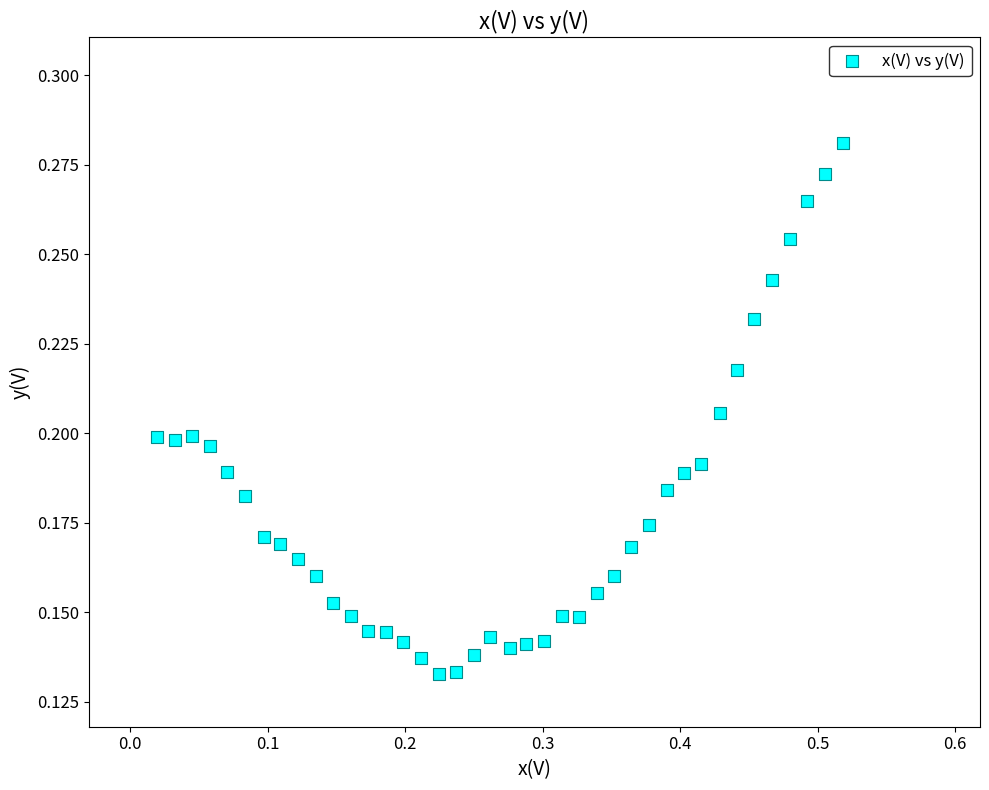

What is the range of X values (max minus min)?

0.5